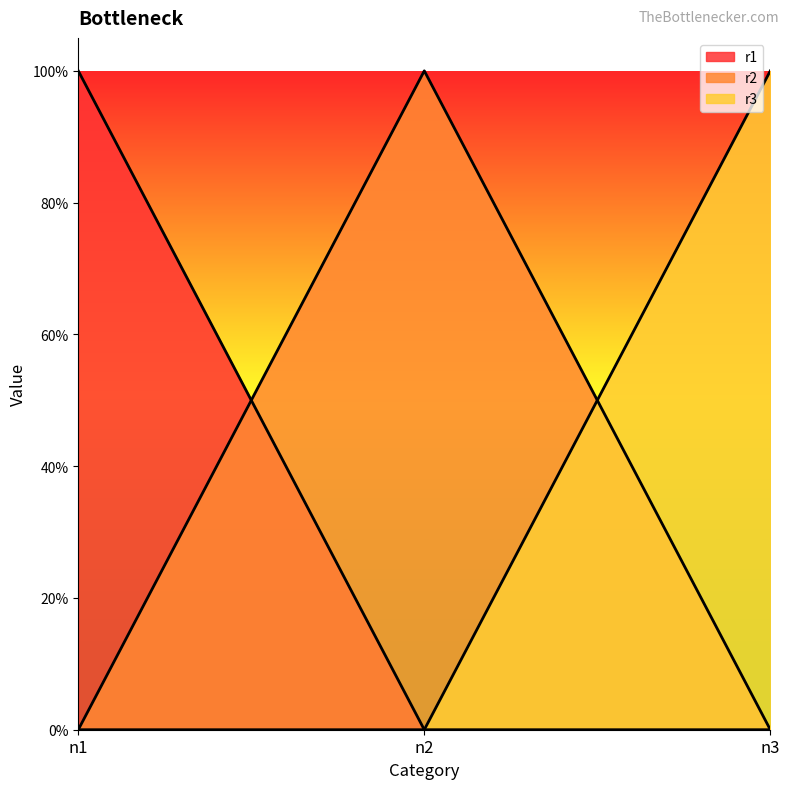

At how many categories does at least one series exceed 0?

3